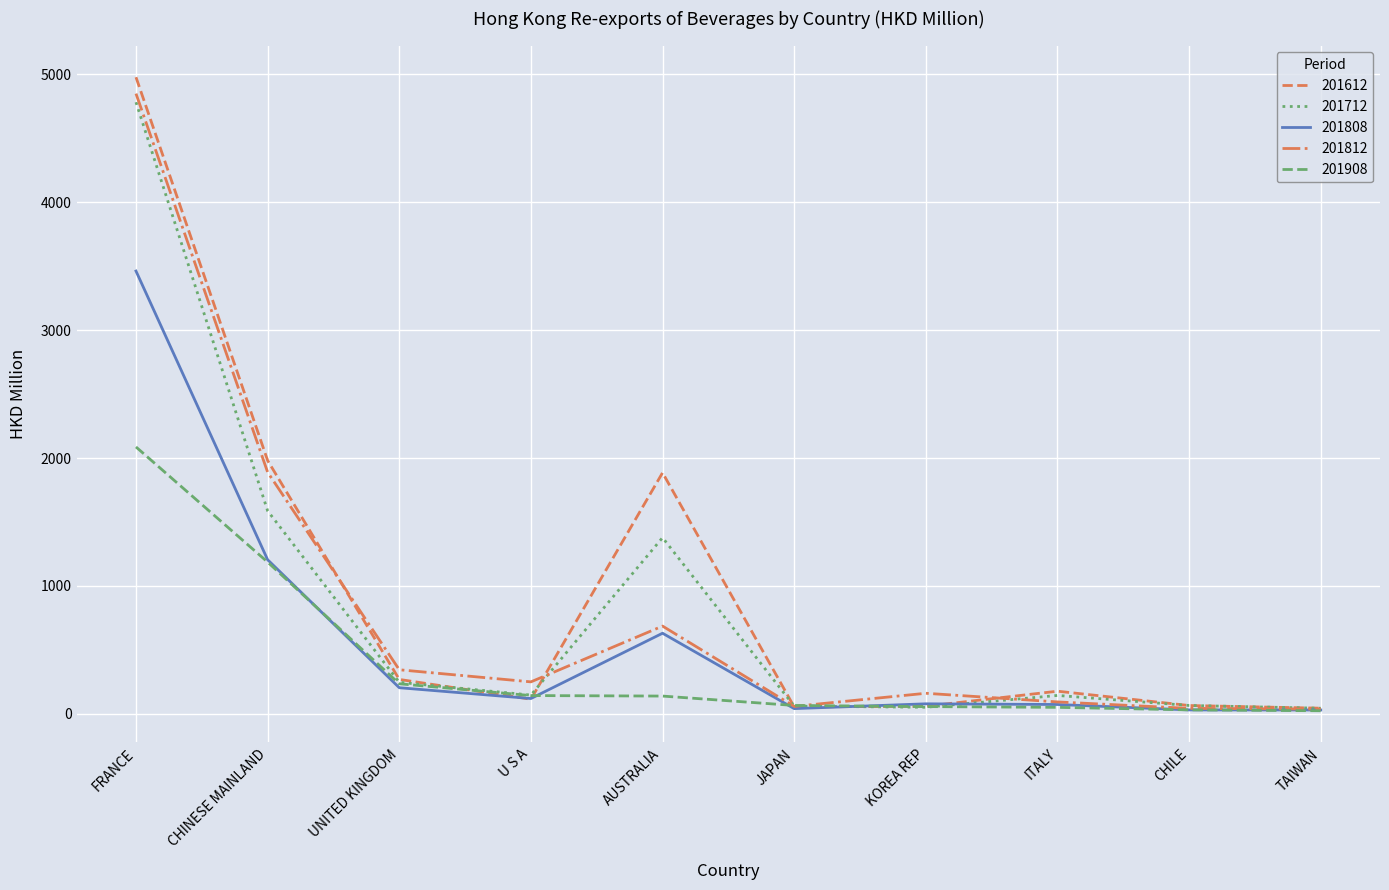

Is it true that 201908 equals 138.7 at AUSTRALIA?

True